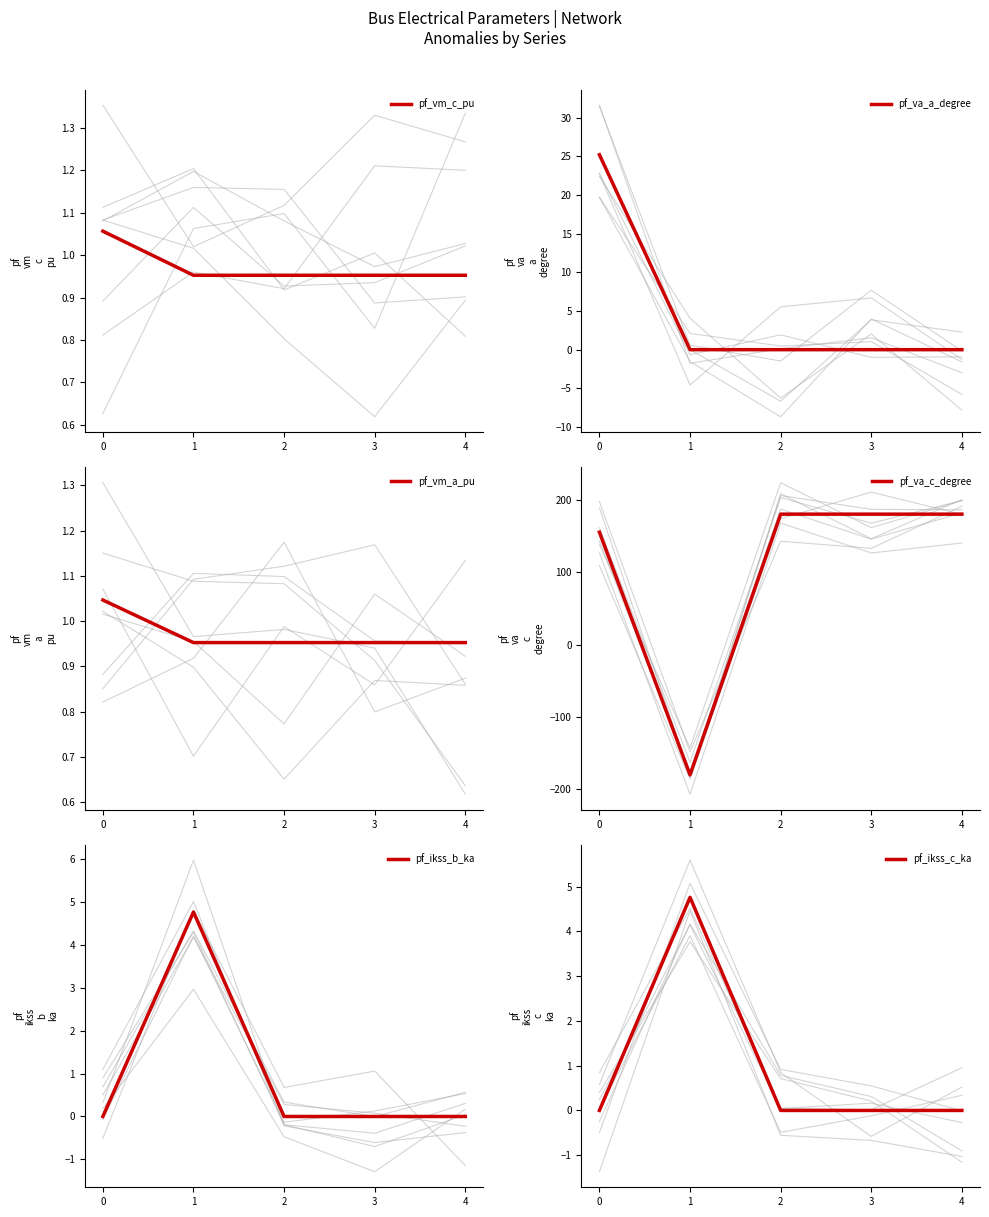

How many times do pf_vm_c_pu and pf_va_a_degree cross each other?

1